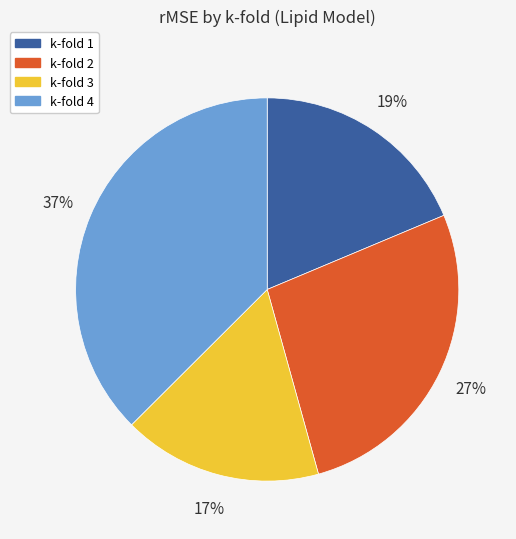

Combined, do k-fold 1 and k-fold 2 account for over 50%?

No